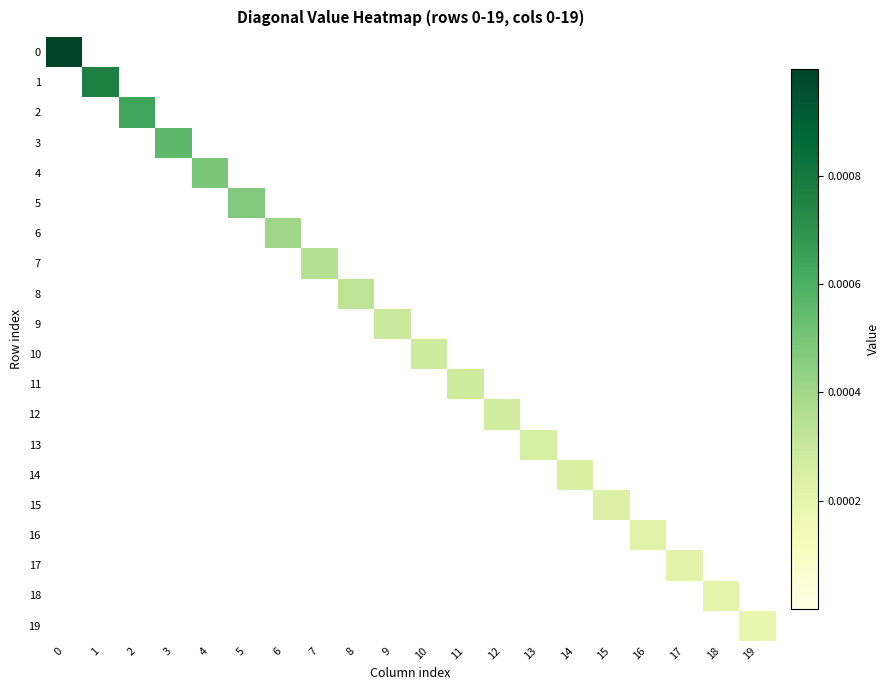

How many categories are shown in the chart?

20